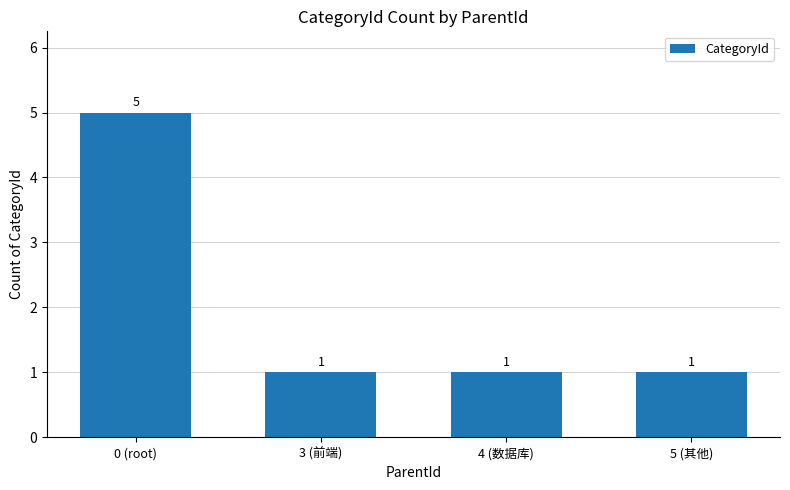

What is the sum of all values?

8